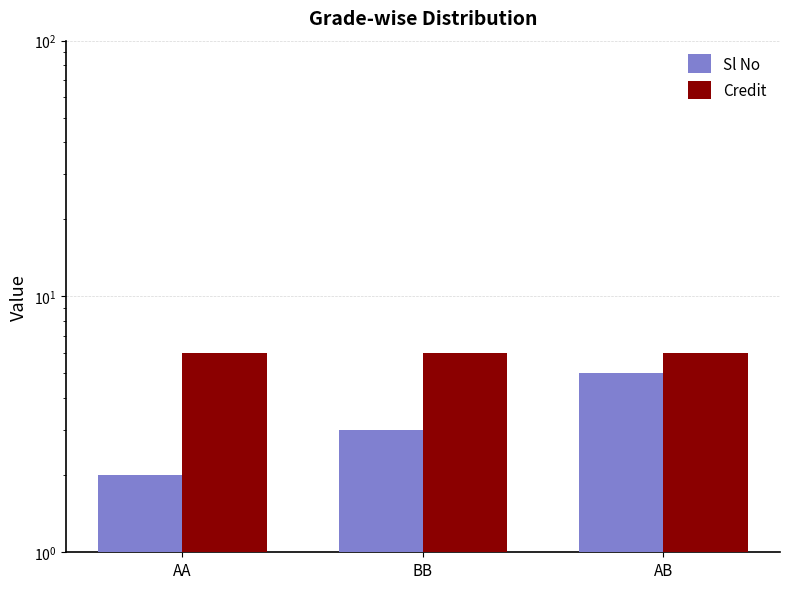

How many series are shown in this chart?

2